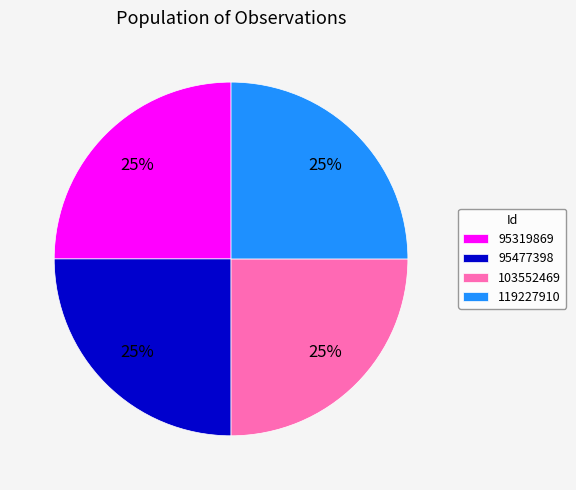

What percentage is the 95319869 slice, to the nearest percent?

25%